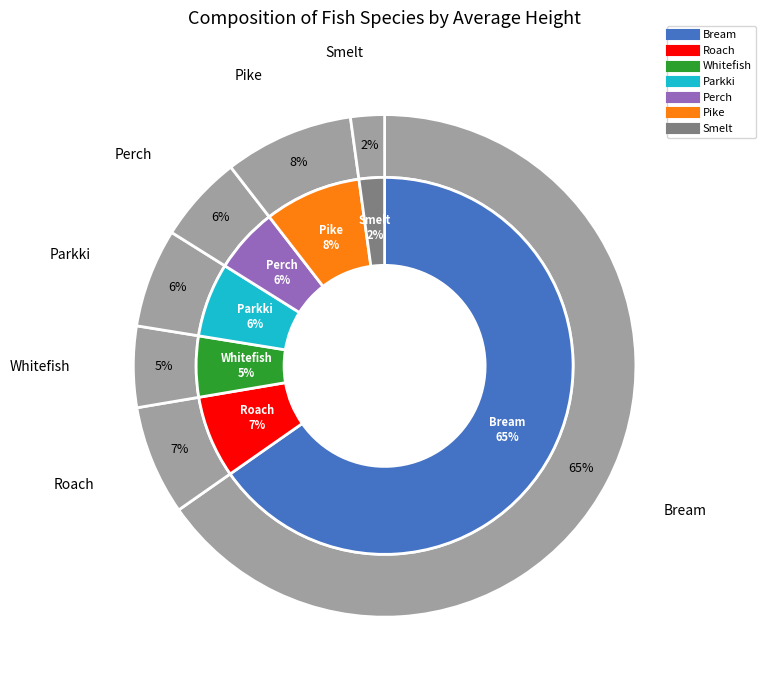

Which slice represents more than half of the pie?

Bream